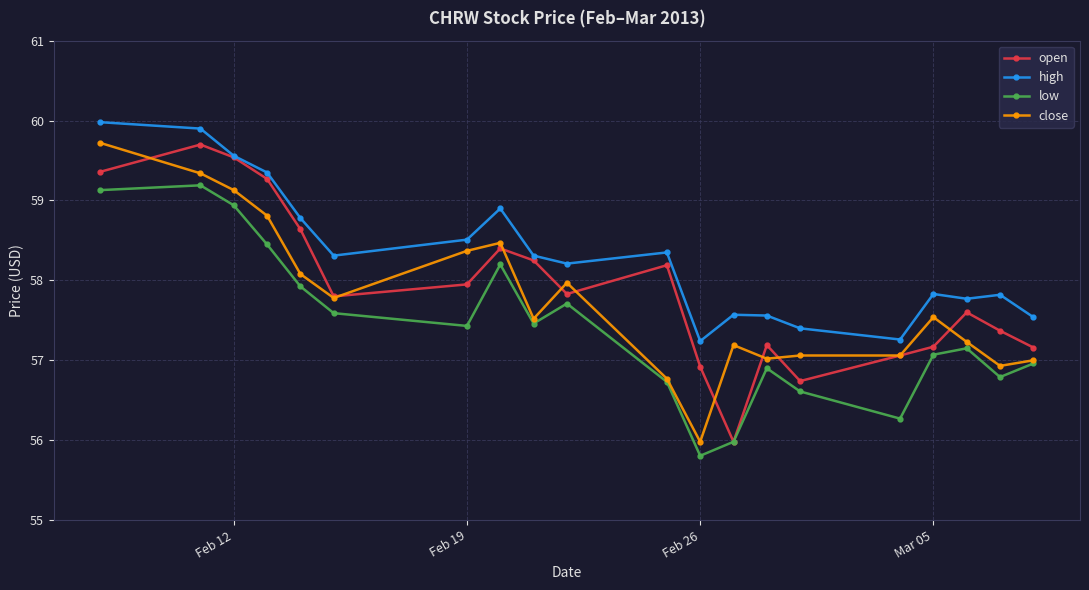

Rank the series by their average value, from lowest to highest.

low, close, open, high